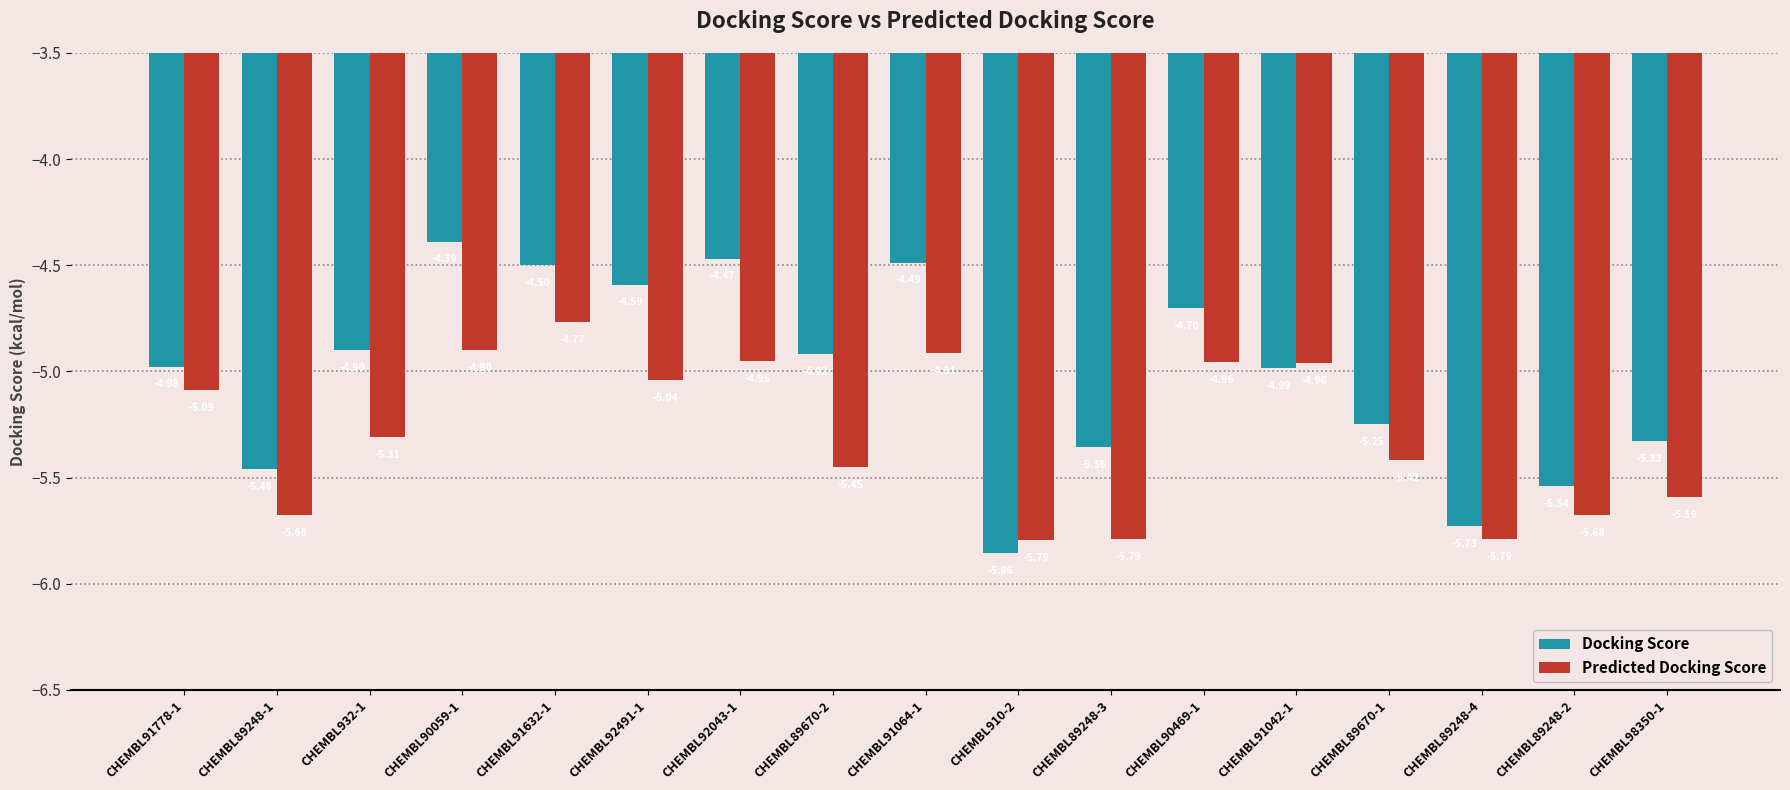

What position from the left is CHEMBL89248-2?

16